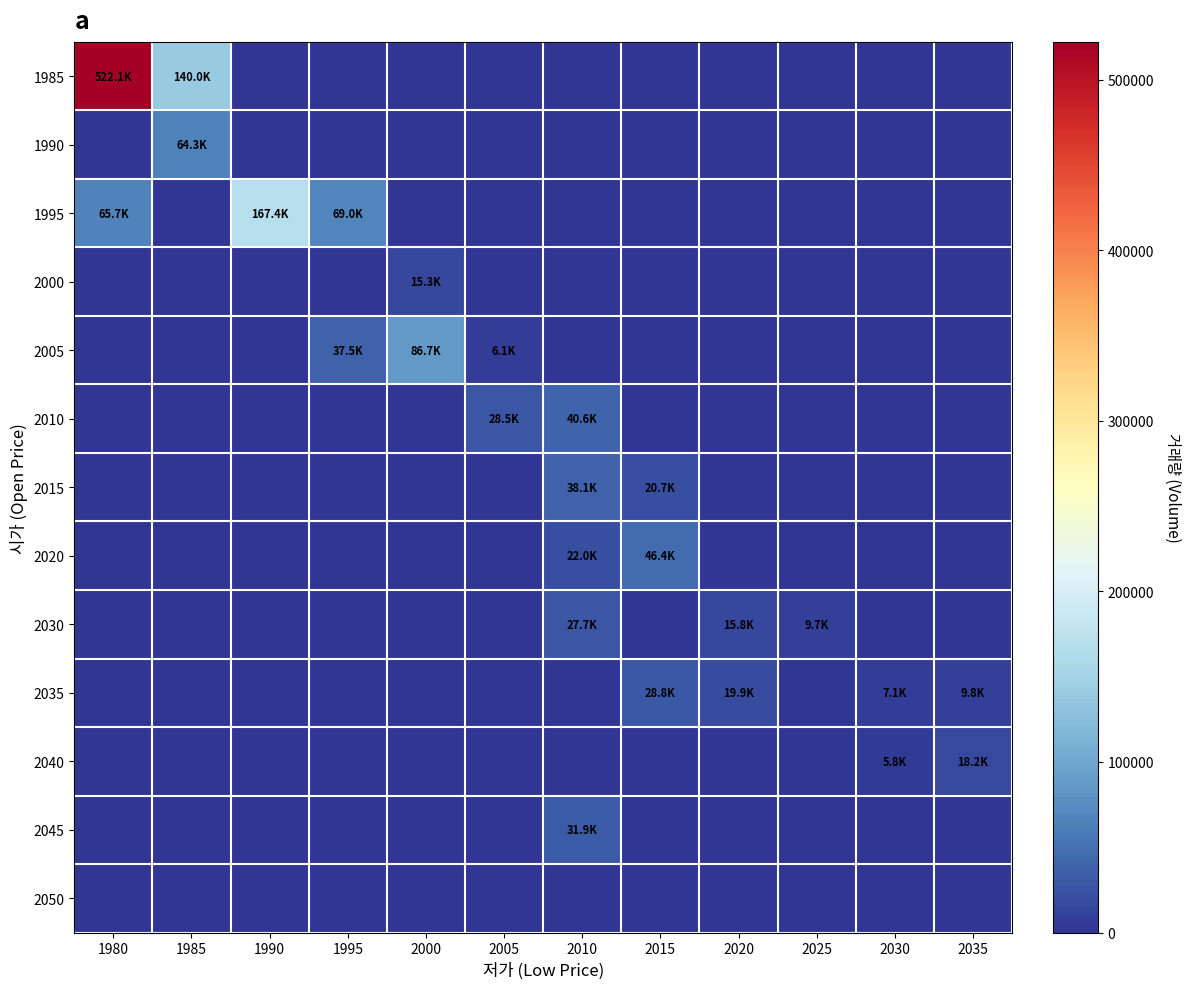

Which series has the largest range (max minus min)?

row_0